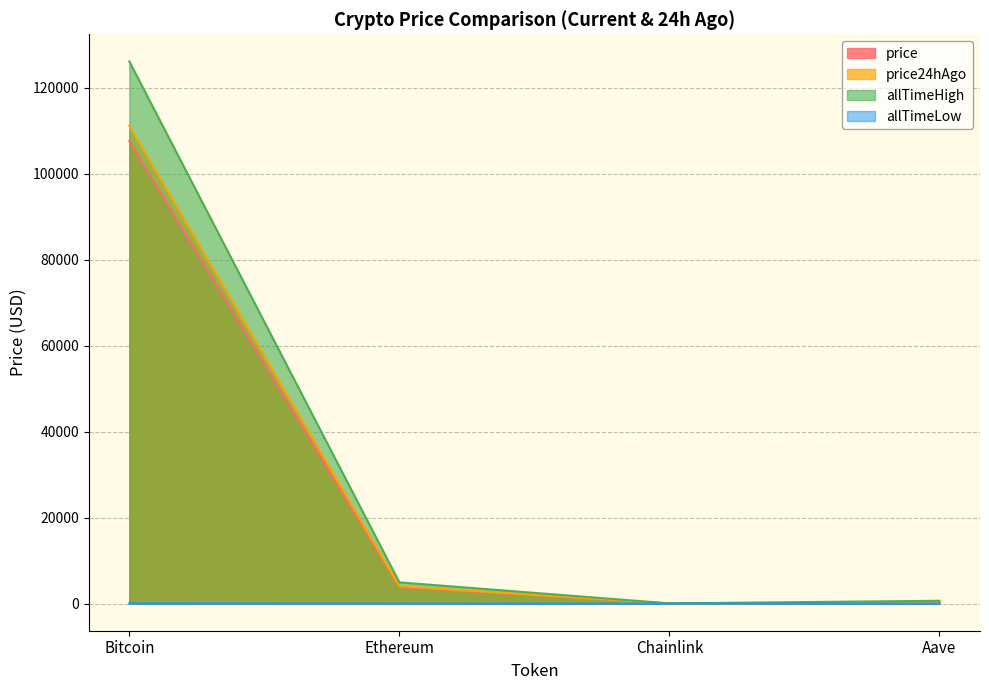

Reading left to right, list all the values displayed in this chart.

price: Bitcoin=107557.0	Ethereum=3859.5	Chainlink=17.9	Aave=219.8
price24hAgo: Bitcoin=111159.0	Ethereum=4047.7	Chainlink=18.7	Aave=233.7
allTimeHigh: Bitcoin=126080.0	Ethereum=4946.1	Chainlink=52.7	Aave=661.7
allTimeLow: Bitcoin=67.8	Ethereum=0.4	Chainlink=0.1	Aave=26.0